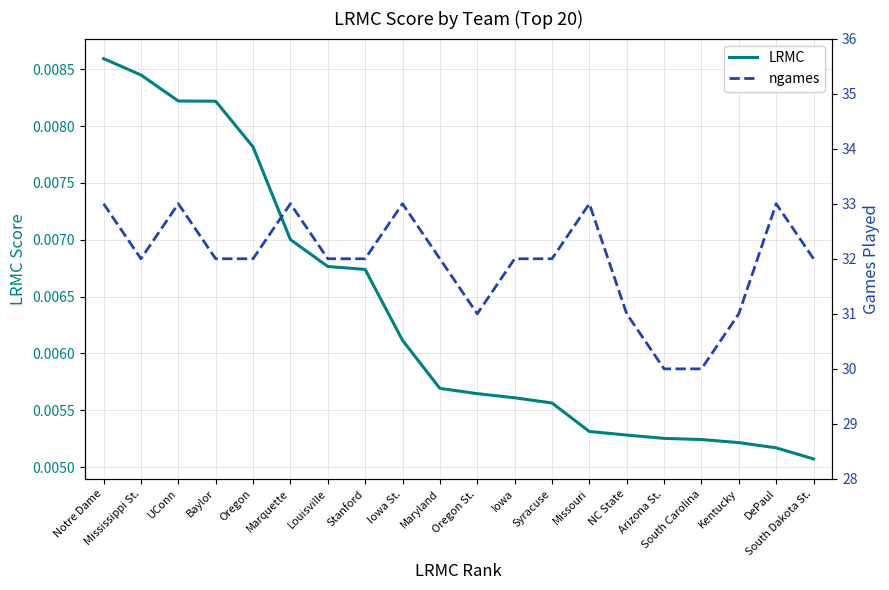

What is the sum of the ngames values at Missouri and DePaul?

66.0